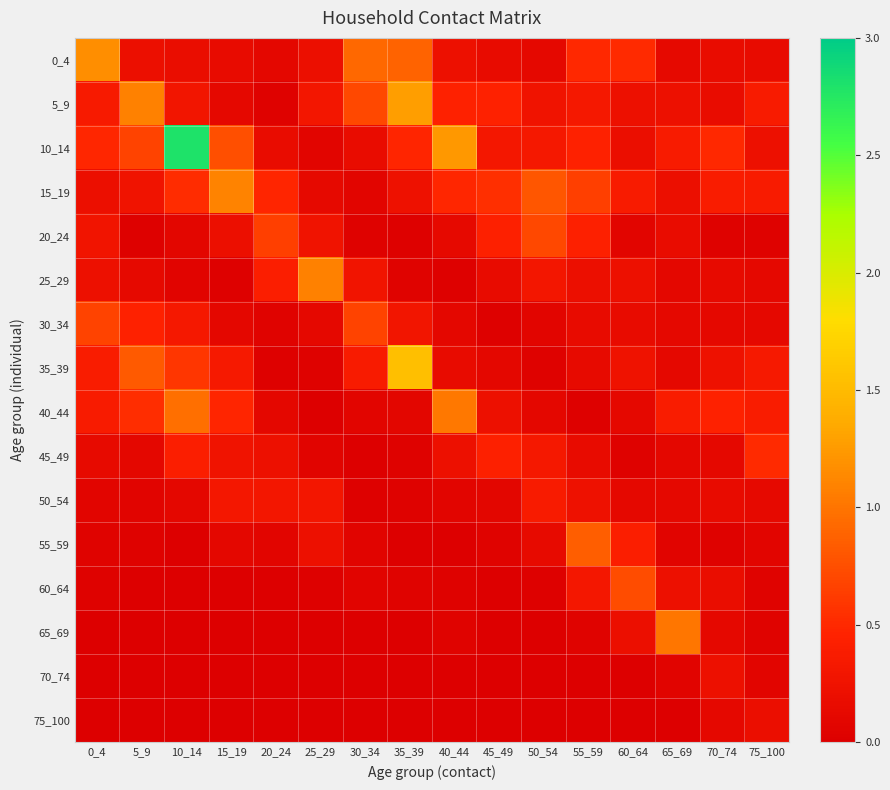

Reading left to right, list all the values displayed in this chart.

0_4: 0_4=1.2	5_9=0.2	10_14=0.2	15_19=0.2	20_24=0.1	25_29=0.2	30_34=0.9	35_39=0.9	40_44=0.2	45_49=0.2	50_54=0.1	55_59=0.5	60_64=0.5	65_69=0.1	70_74=0.2	75_100=0.2
5_9: 0_4=0.4	5_9=1.1	10_14=0.3	15_19=0.1	20_24=0.0	25_29=0.3	30_34=0.7	35_39=1.3	40_44=0.4	45_49=0.5	50_54=0.3	55_59=0.3	60_64=0.2	65_69=0.2	70_74=0.2	75_100=0.4
10_14: 0_4=0.5	5_9=0.7	10_14=2.8	15_19=0.8	20_24=0.2	25_29=0.1	30_34=0.2	35_39=0.5	40_44=1.2	45_49=0.3	50_54=0.3	55_59=0.4	60_64=0.2	65_69=0.4	70_74=0.5	75_100=0.2
15_19: 0_4=0.2	5_9=0.3	10_14=0.5	15_19=1.1	20_24=0.5	25_29=0.1	30_34=0.1	35_39=0.2	40_44=0.5	45_49=0.5	50_54=0.8	55_59=0.7	60_64=0.4	65_69=0.2	70_74=0.4	75_100=0.4
20_24: 0_4=0.3	5_9=0.0	10_14=0.1	15_19=0.2	20_24=0.6	25_29=0.3	30_34=0.0	35_39=0.0	40_44=0.1	45_49=0.4	50_54=0.7	55_59=0.4	60_64=0.1	65_69=0.2	70_74=0.0	75_100=0.0
25_29: 0_4=0.2	5_9=0.1	10_14=0.1	15_19=0.0	20_24=0.4	25_29=1.1	30_34=0.3	35_39=0.0	40_44=0.0	45_49=0.2	50_54=0.3	55_59=0.2	60_64=0.2	65_69=0.1	70_74=0.1	75_100=0.1
30_34: 0_4=0.7	5_9=0.4	10_14=0.3	15_19=0.1	20_24=0.1	25_29=0.1	30_34=0.7	35_39=0.3	40_44=0.1	45_49=0.0	50_54=0.1	55_59=0.2	60_64=0.2	65_69=0.1	70_74=0.1	75_100=0.1
35_39: 0_4=0.4	5_9=0.8	10_14=0.6	15_19=0.3	20_24=0.0	25_29=0.0	30_34=0.4	35_39=1.5	40_44=0.2	45_49=0.1	50_54=0.0	55_59=0.1	60_64=0.3	65_69=0.1	70_74=0.2	75_100=0.3
40_44: 0_4=0.4	5_9=0.5	10_14=1.0	15_19=0.5	20_24=0.1	25_29=0.0	30_34=0.1	35_39=0.1	40_44=1.0	45_49=0.2	50_54=0.1	55_59=0.0	60_64=0.1	65_69=0.4	70_74=0.4	75_100=0.4
45_49: 0_4=0.1	5_9=0.1	10_14=0.4	15_19=0.3	20_24=0.2	25_29=0.1	30_34=0.0	35_39=0.0	40_44=0.2	45_49=0.4	50_54=0.3	55_59=0.2	60_64=0.0	65_69=0.1	70_74=0.1	75_100=0.5
50_54: 0_4=0.1	5_9=0.1	10_14=0.1	15_19=0.3	20_24=0.3	25_29=0.3	30_34=0.0	35_39=0.0	40_44=0.1	45_49=0.1	50_54=0.4	55_59=0.2	60_64=0.1	65_69=0.1	70_74=0.2	75_100=0.1
55_59: 0_4=0.1	5_9=0.0	10_14=0.0	15_19=0.1	20_24=0.1	25_29=0.2	30_34=0.1	35_39=0.0	40_44=0.0	45_49=0.1	50_54=0.1	55_59=0.9	60_64=0.4	65_69=0.1	70_74=0.0	75_100=0.1
60_64: 0_4=0.0	5_9=0.0	10_14=0.0	15_19=0.0	20_24=0.0	25_29=0.0	30_34=0.1	35_39=0.1	40_44=0.0	45_49=0.0	50_54=0.0	55_59=0.3	60_64=0.7	65_69=0.2	70_74=0.2	75_100=0.1
65_69: 0_4=0.0	5_9=0.0	10_14=0.0	15_19=0.0	20_24=0.0	25_29=0.0	30_34=0.0	35_39=0.0	40_44=0.0	45_49=0.0	50_54=0.0	55_59=0.1	60_64=0.2	65_69=1.0	70_74=0.1	75_100=0.1
70_74: 0_4=0.0	5_9=0.0	10_14=0.0	15_19=0.0	20_24=0.0	25_29=0.0	30_34=0.0	35_39=0.0	40_44=0.0	45_49=0.0	50_54=0.0	55_59=0.0	60_64=0.0	65_69=0.1	70_74=0.2	75_100=0.1
75_100: 0_4=0.0	5_9=0.0	10_14=0.0	15_19=0.0	20_24=0.0	25_29=0.0	30_34=0.0	35_39=0.0	40_44=0.0	45_49=0.0	50_54=0.0	55_59=0.0	60_64=0.0	65_69=0.0	70_74=0.1	75_100=0.2